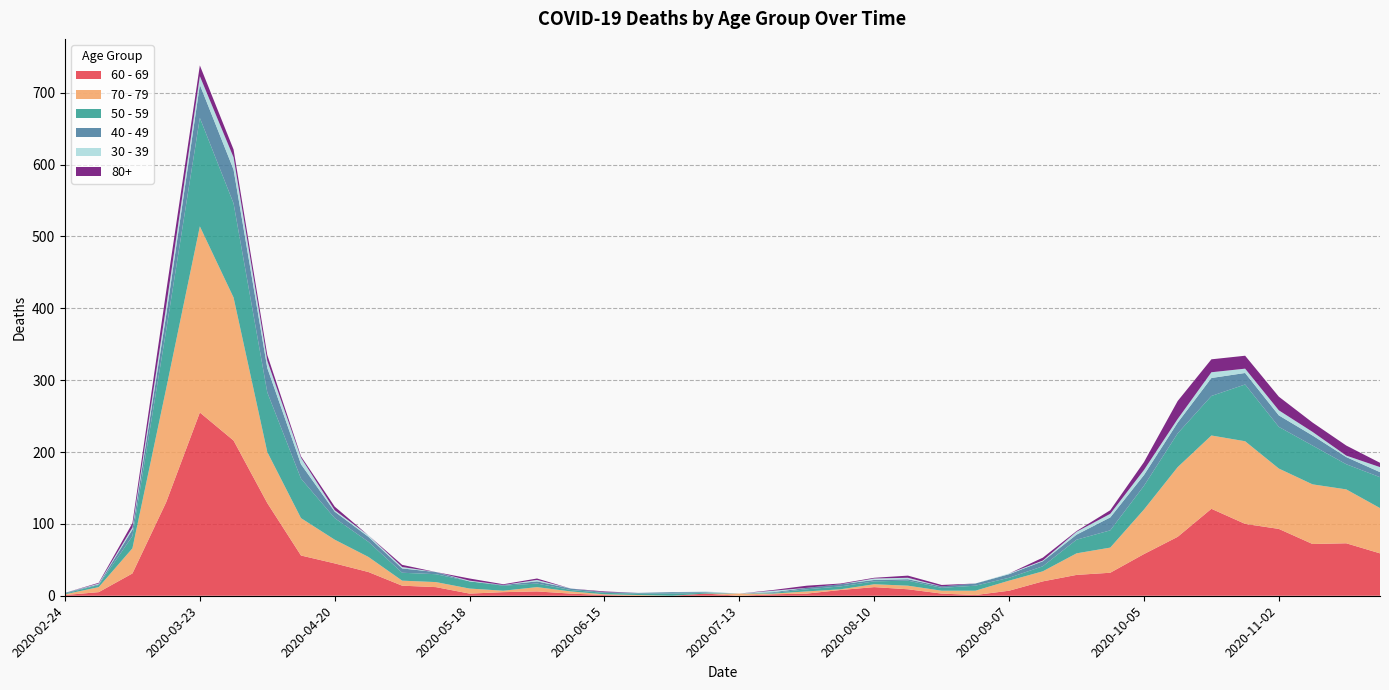

Reading left to right, transcribe all the data shown in this chart.

60 - 69: 1	5	31	130	255	216	129	56	45	33	14	12	3	5	6	3	1	0	0	3	0	2	3	8	12	9	3	1	7	20	29	32	58	82	121	100	93	72	73	59
70 - 79: 1	7	35	158	259	199	71	52	33	21	7	7	7	2	6	3	1	1	0	0	3	1	3	1	4	5	4	6	14	14	30	35	62	97	102	115	84	83	75	63
50 - 59: 1	3	17	81	151	131	83	55	30	21	11	11	10	7	5	2	2	2	3	1	0	1	3	4	4	7	4	7	4	7	19	24	33	47	55	79	58	54	35	43
40 - 49: 1	1	9	21	46	47	34	20	9	7	6	3	0	1	3	2	1	1	2	1	0	1	2	3	2	2	2	3	5	7	7	18	15	15	25	16	16	14	10	7
30 - 39: 0	1	3	12	12	17	10	9	2	2	2	0	1	0	2	0	0	0	0	1	0	2	0	0	2	2	0	0	1	1	4	5	7	5	8	6	7	5	2	7
80+: 0	1	6	21	15	11	8	2	5	0	3	0	3	1	2	0	1	0	0	0	0	1	3	1	1	3	2	0	0	4	1	5	11	25	18	18	19	13	14	6